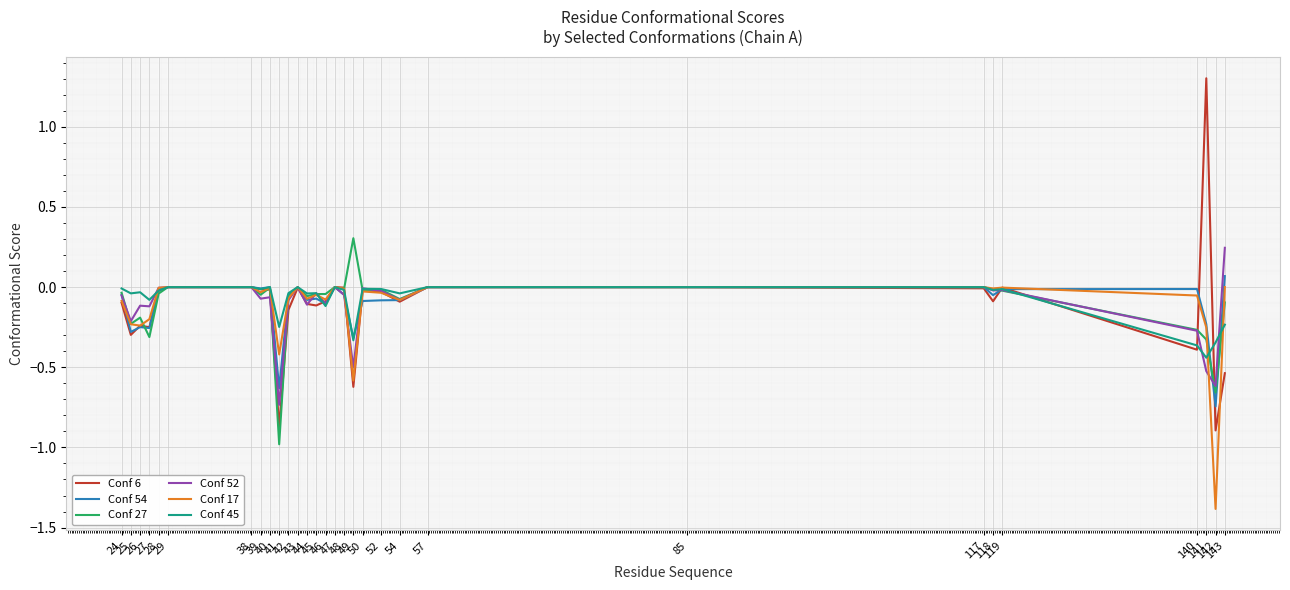

What is the minimum value shown in the chart?

-1.4